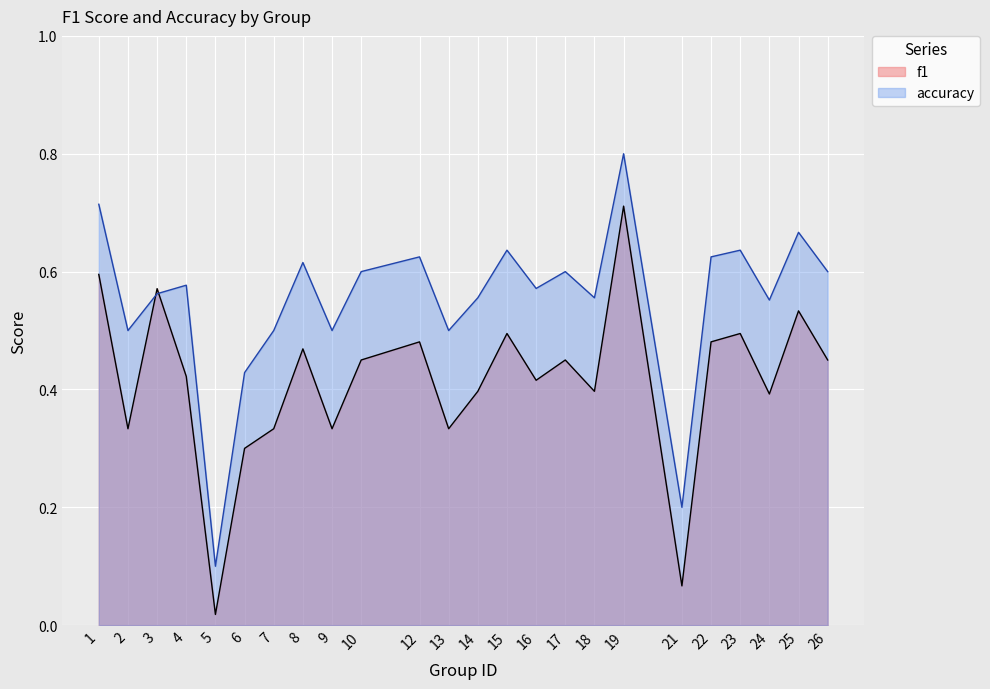

True or false: f1 has more than 2 interior local peaks.

True